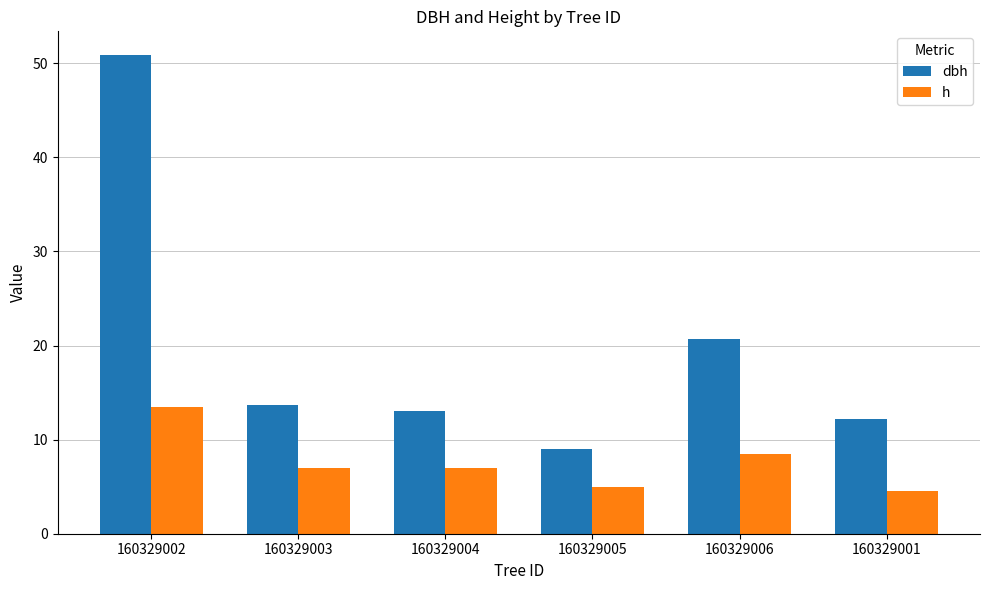

Count the number of categories in the chart.

6